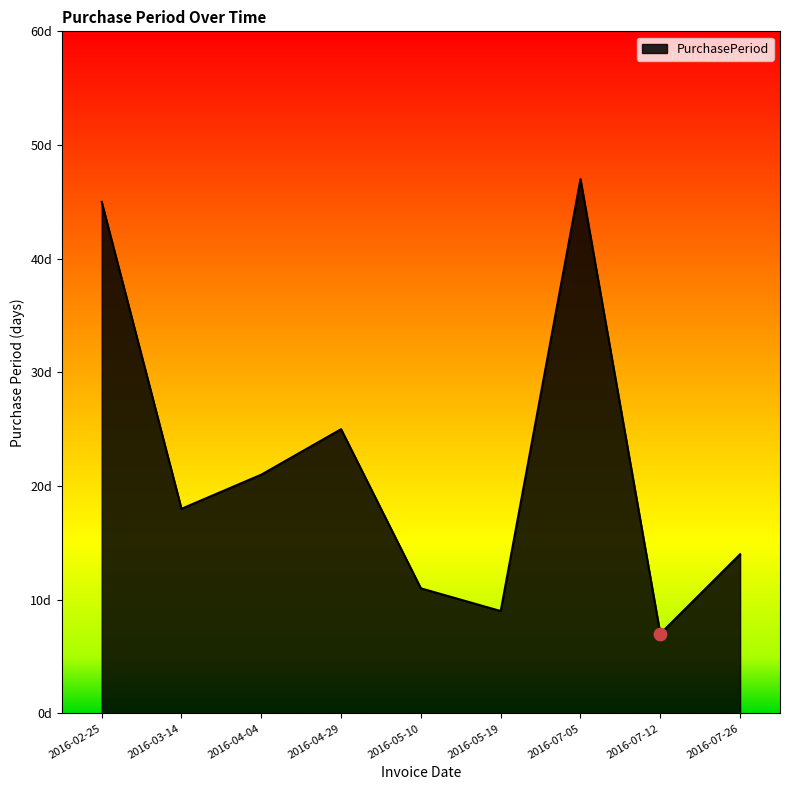

Which has a higher value, 2016-05-10 or 2016-07-26?

2016-07-26